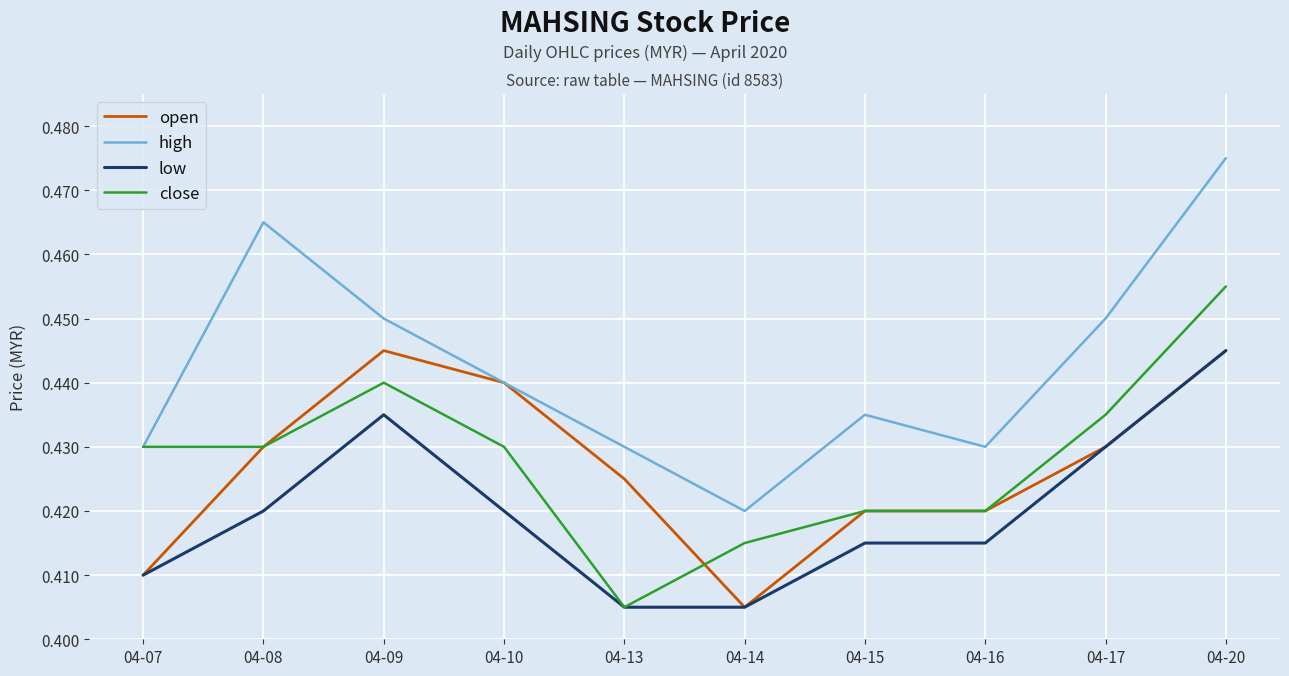

True or false: low and high cross at least once.

False